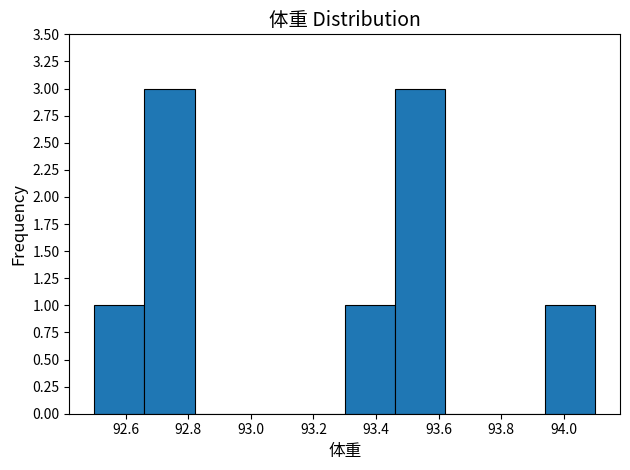

Reading left to right, transcribe this chart: for each bar, give the range it covers on the x-axis and its height. The values are not printed on the chart, so give them approximately, as read against the axis.

92.50 to 92.66: 1
92.66 to 92.82: 3
92.82 to 92.98: 0
92.98 to 93.14: 0
93.14 to 93.30: 0
93.30 to 93.46: 1
93.46 to 93.62: 3
93.62 to 93.78: 0
93.78 to 93.94: 0
93.94 to 94.10: 1